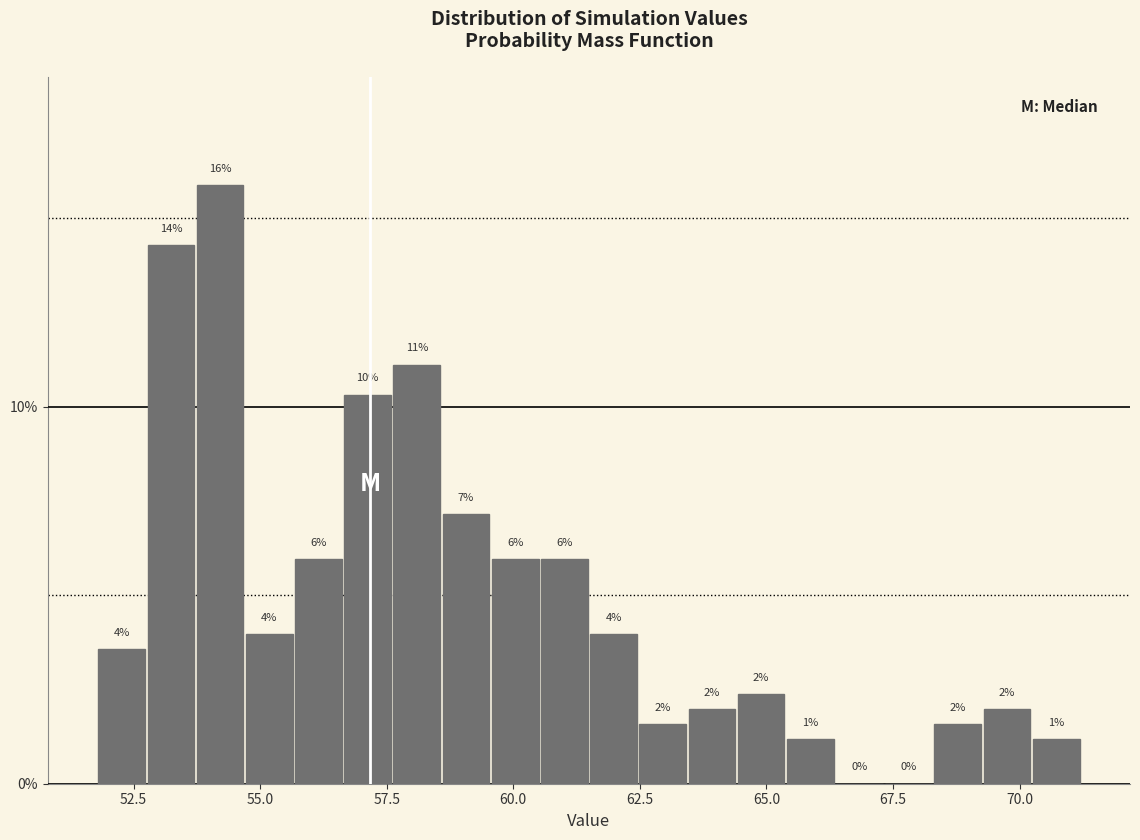

Read against the x-axis, roughly where is the centre of the tallest bar?

54.0